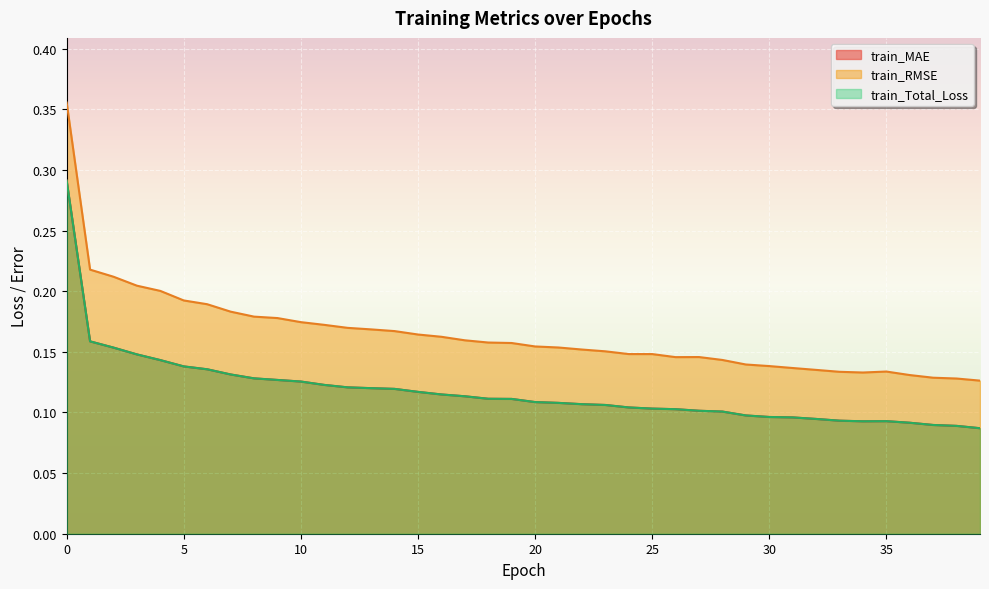

Is the value of train_MAE at 13 greater than the value of train_RMSE at 18?

No